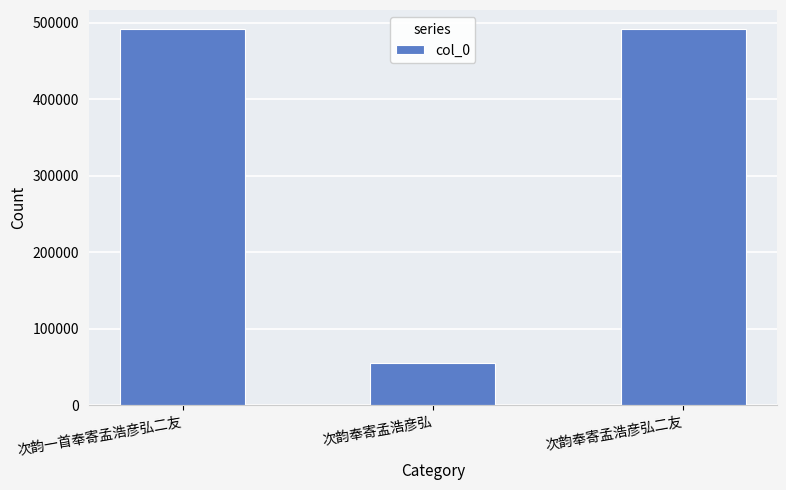

Where is the data nearest to the value 273373?

次韵一首奉寄孟浩彦弘二友